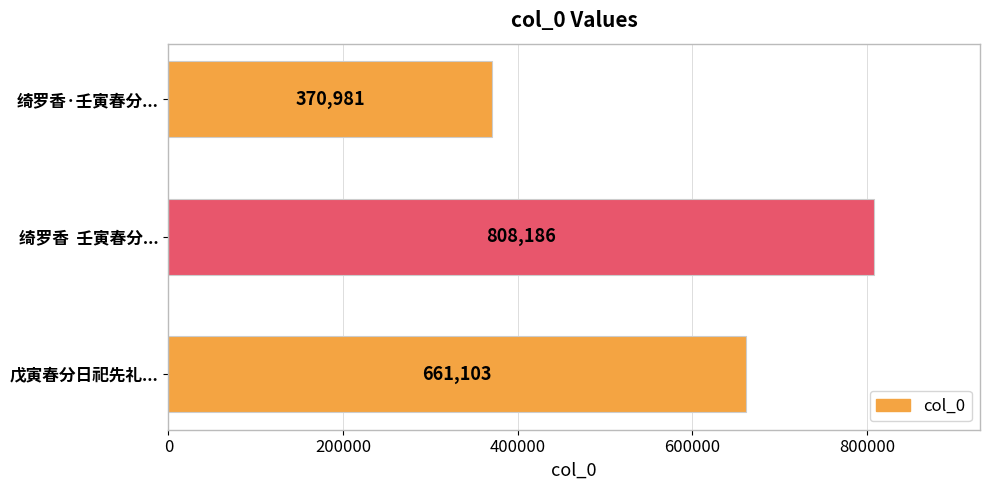

Reading bottom to top, transcribe all the data shown in this chart.

661103	808186	370981